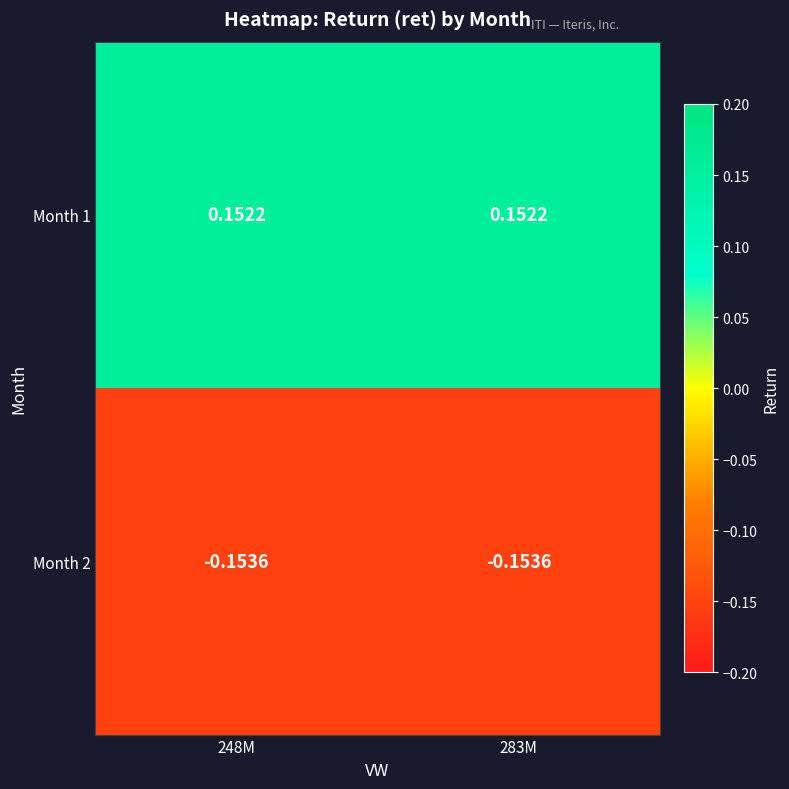

Is the value of Month 1 at 248M greater than the value of Month 2 at 248M?

Yes